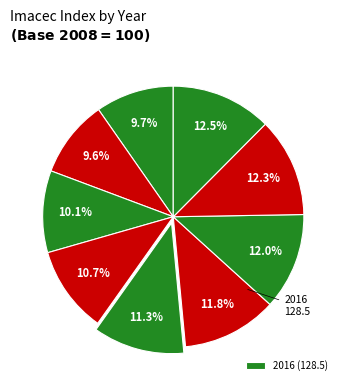

Does any single category account for the majority?

No